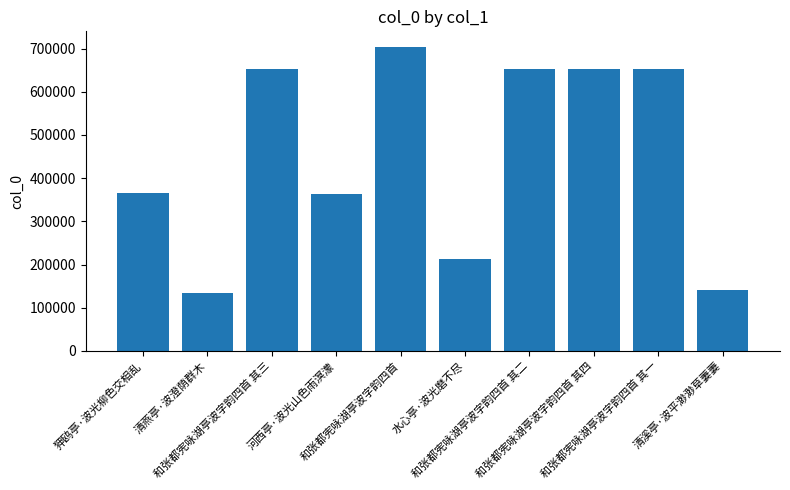

What is the smallest value displayed?

134738